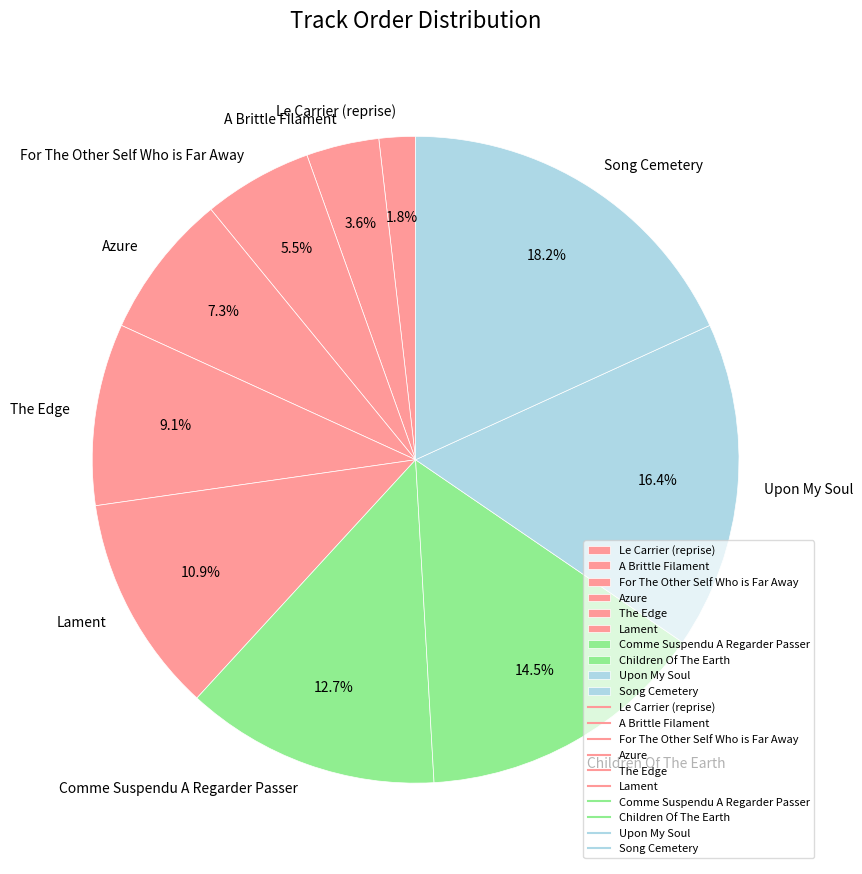

The Comme Suspendu A Regarder Passer slice represents 13% of the pie. True or false?

True